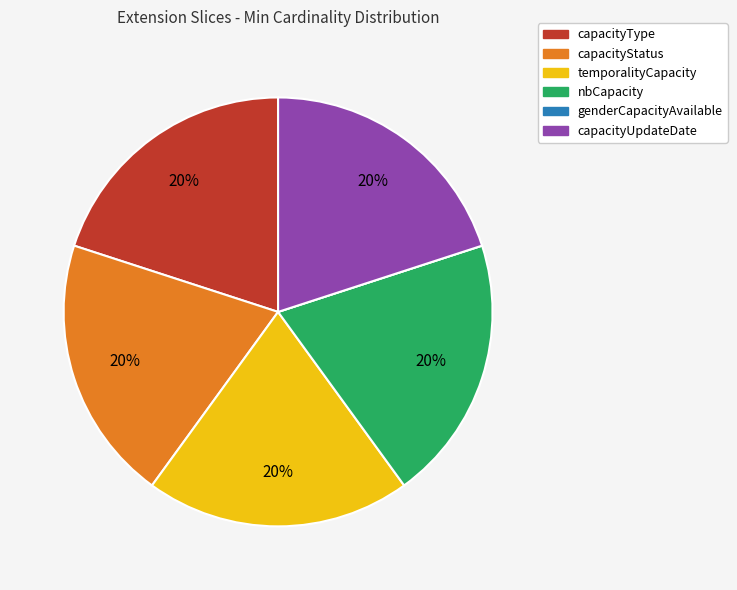

Does any single category account for the majority?

No